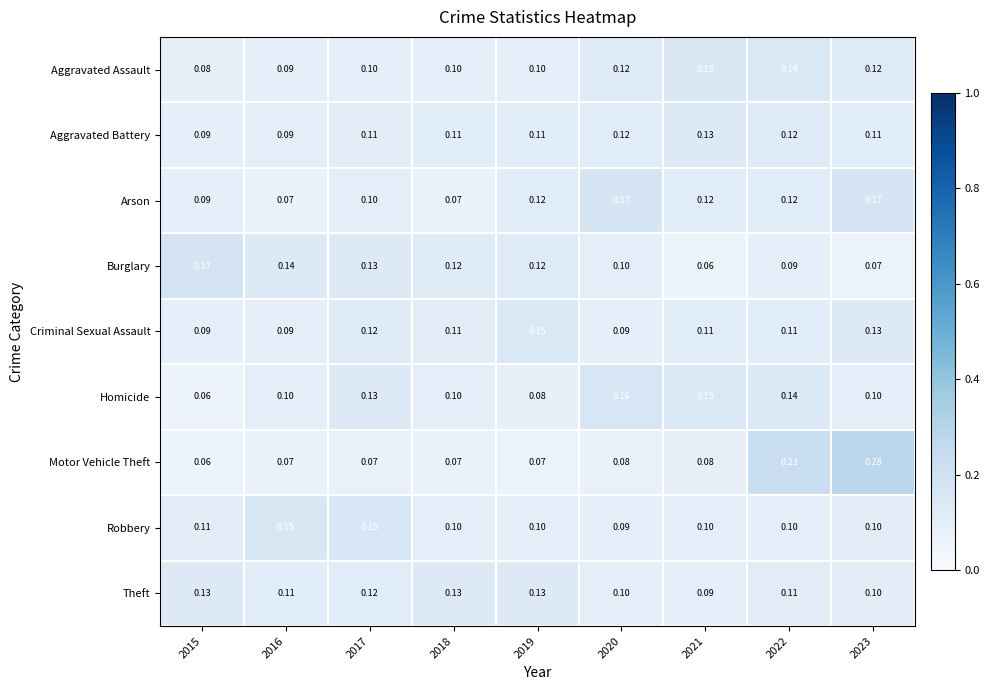

Which series changed the most between 2019 and 2023?

Motor Vehicle Theft